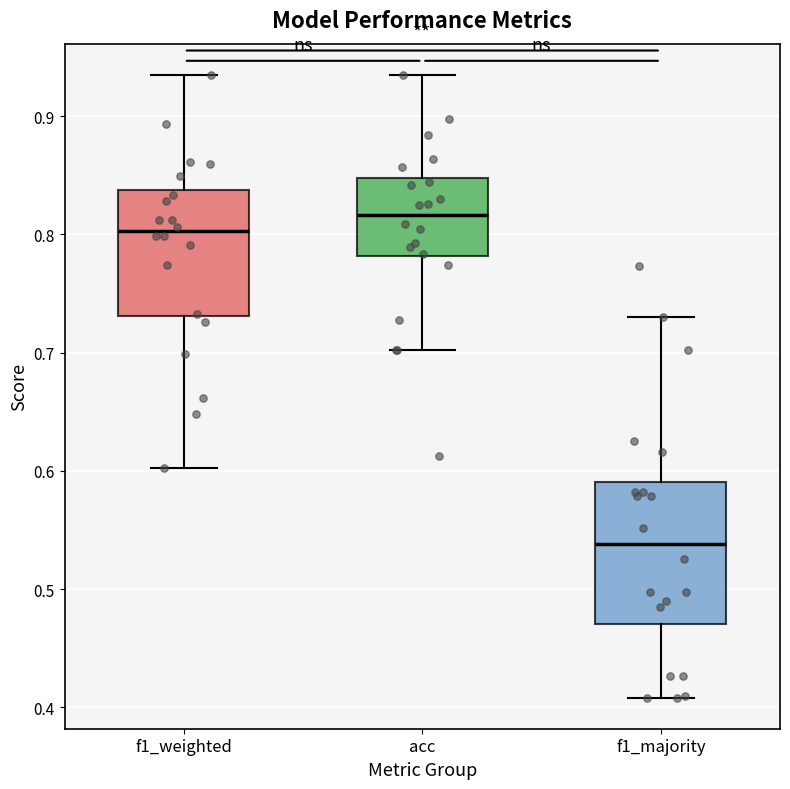

Which box is the tallest, from its lower edge to its upper edge?

f1_majority